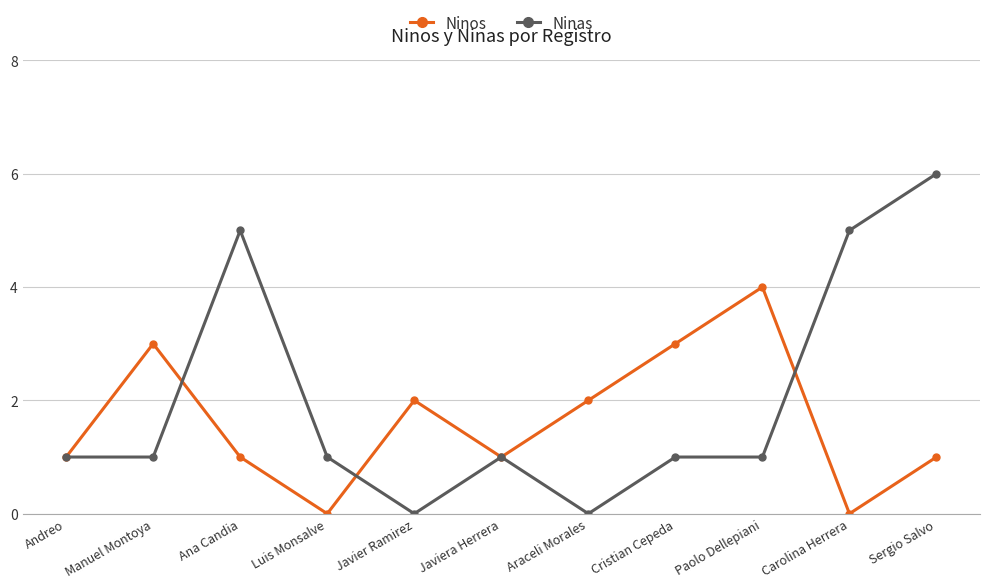

Rank the series by their maximum value, from highest to lowest.

Ninas, Ninos